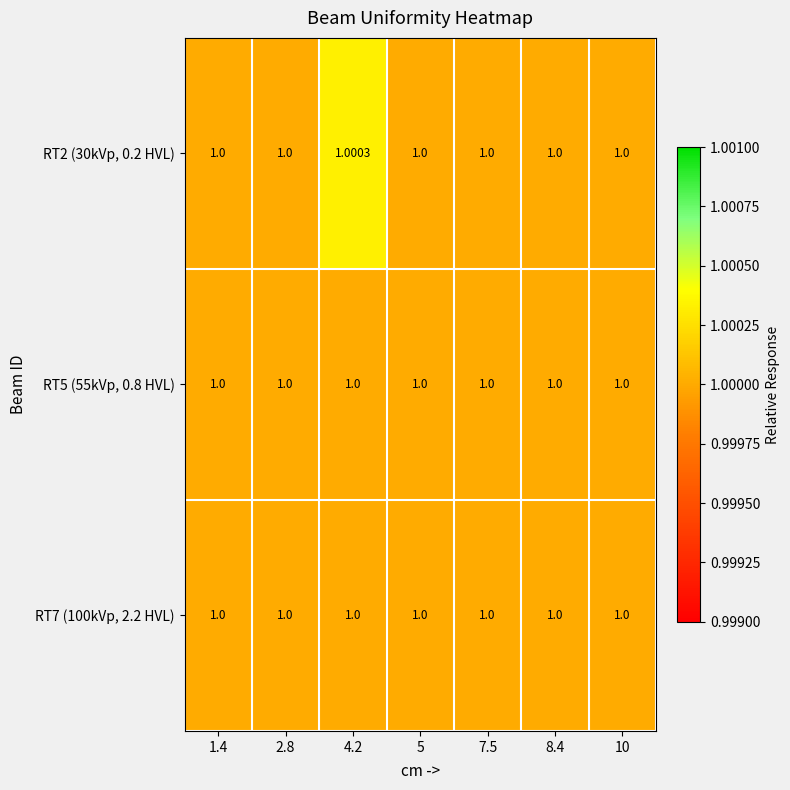

Which series has the widest spread of values?

RT2 (30kVp, 0.2 HVL)